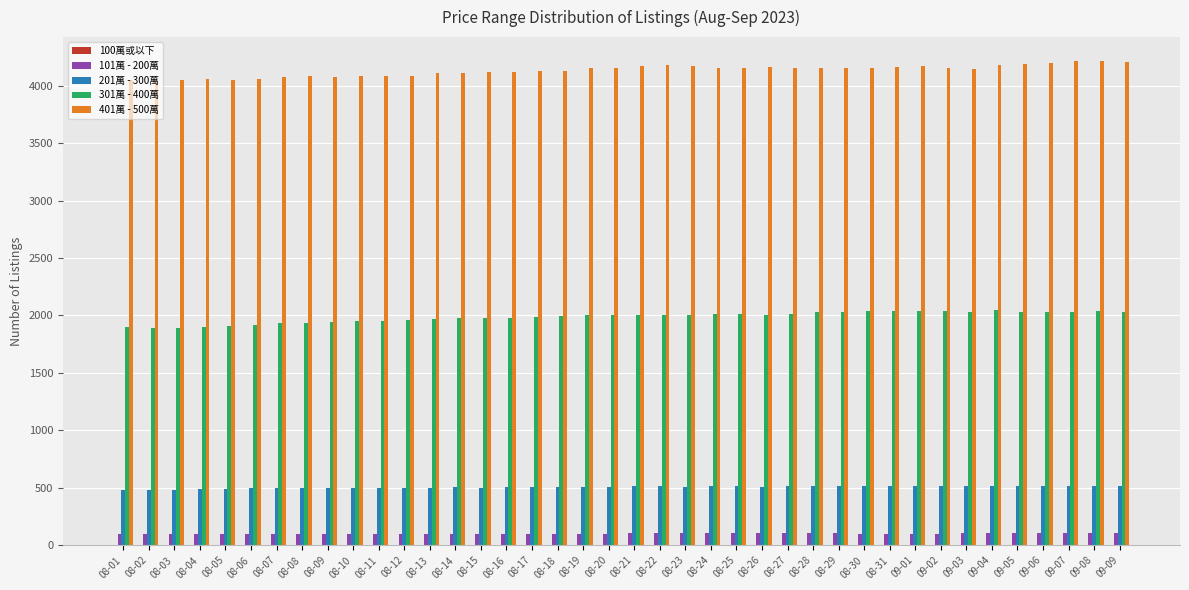

The value of 301萬 - 400萬 at 08-31 is 2043. True or false?

True